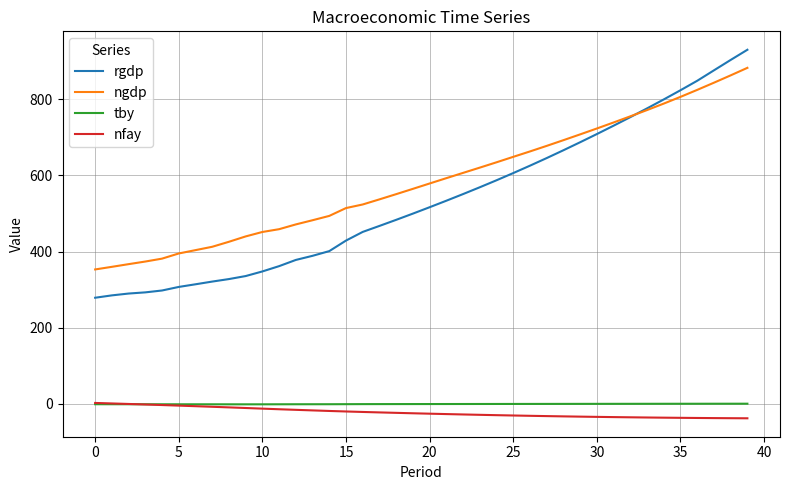

What is the minimum value shown in the chart?

-38.3